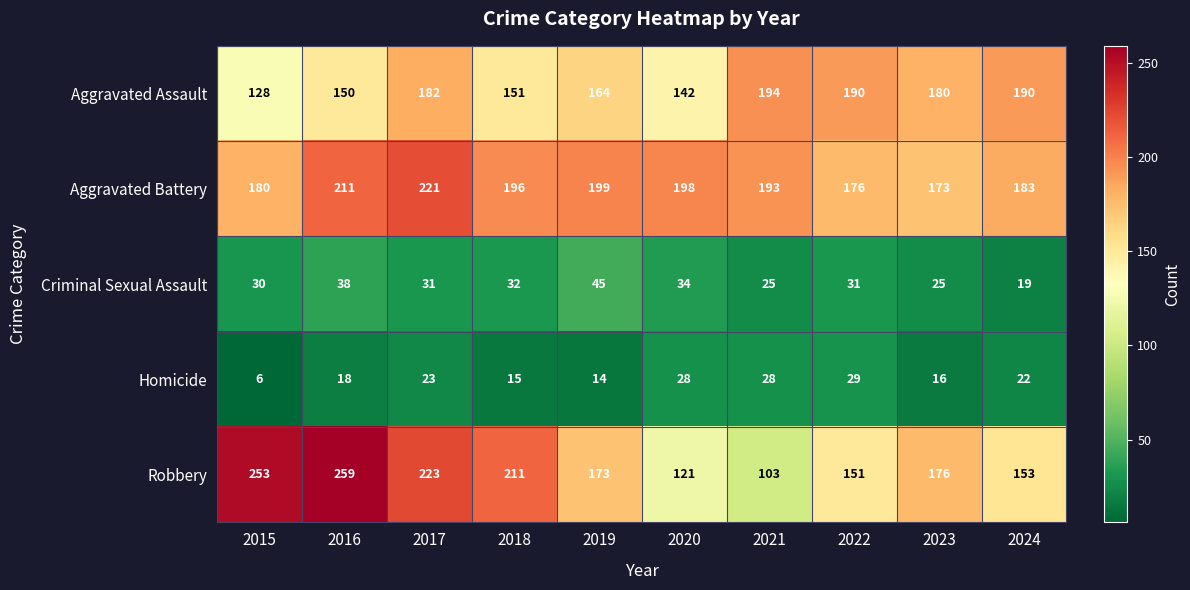

List the series in order of their peak value, highest first.

Robbery, Aggravated Battery, Aggravated Assault, Criminal Sexual Assault, Homicide